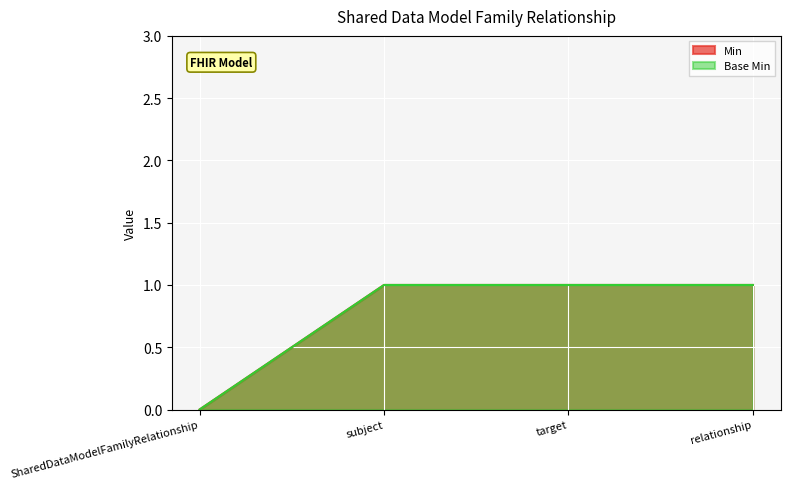

Which has a higher value, relationship or subject?

relationship